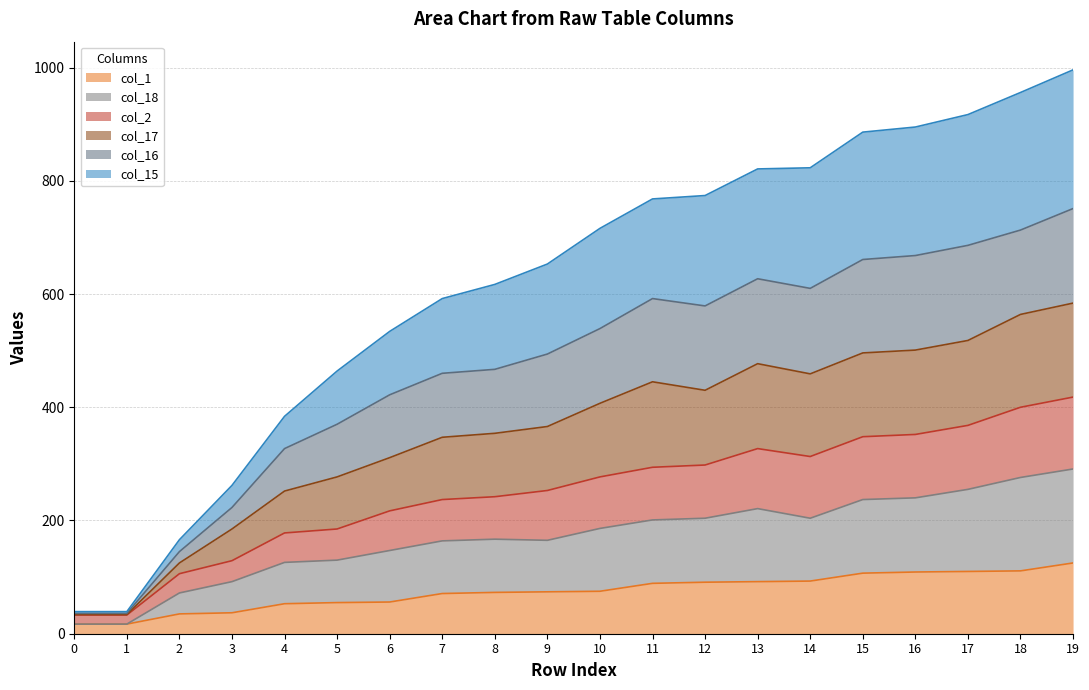

How many categories are shown in the chart?

20